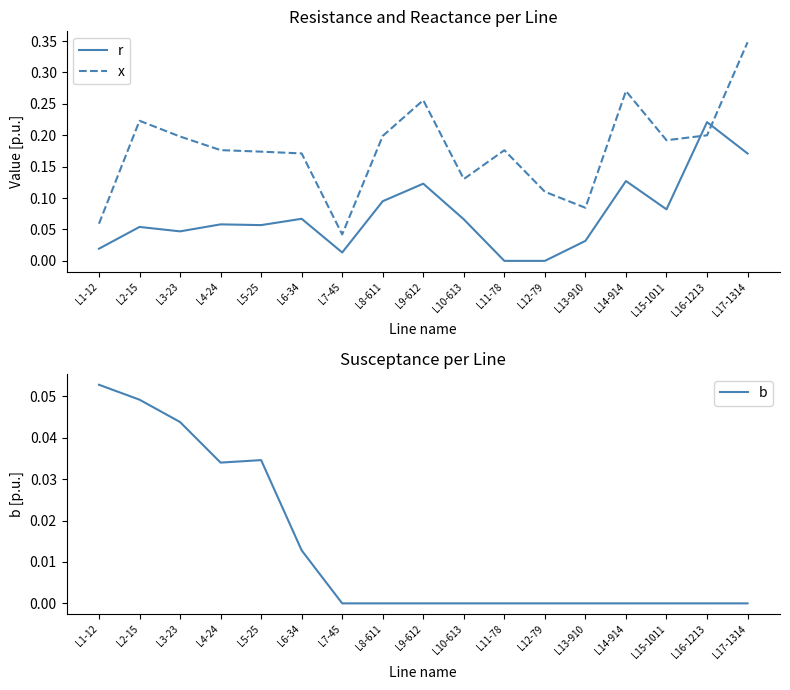

What is the difference between the highest and lowest values at L11-78?

0.2